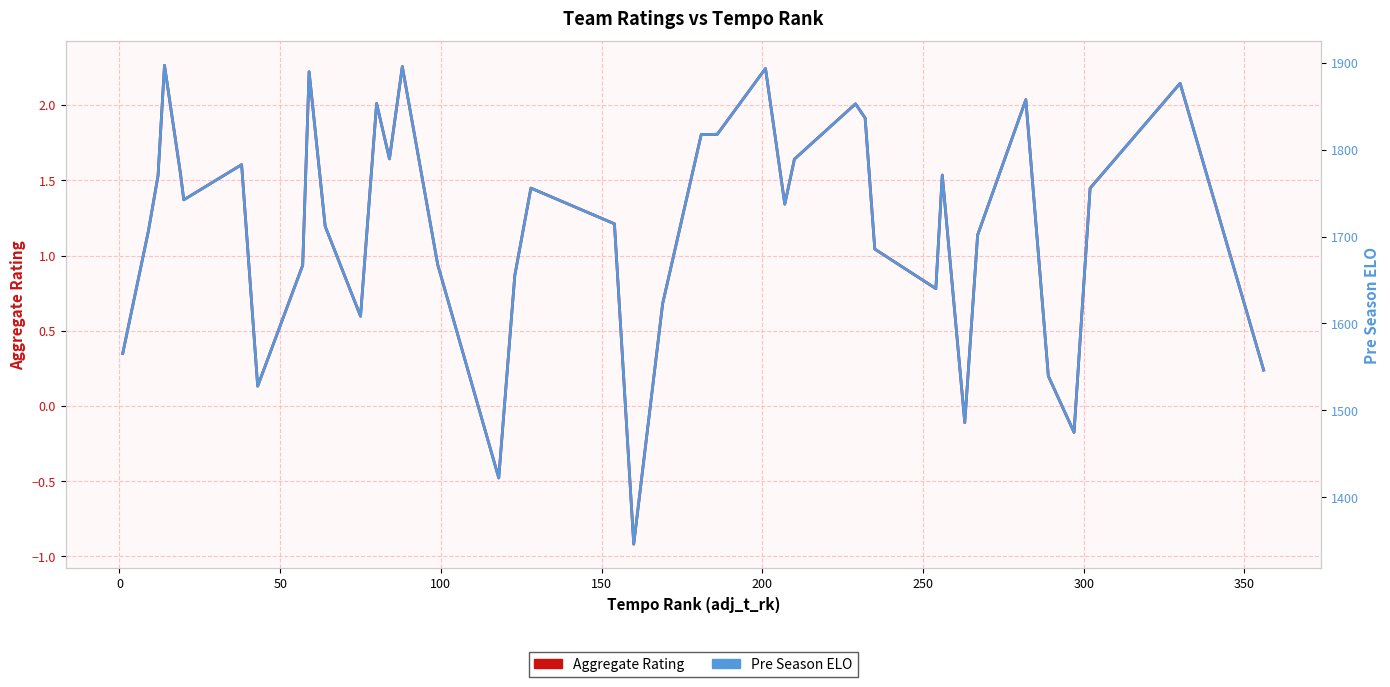

What is the value of the Pre Season ELO point at the 26th from the left?

1737.2